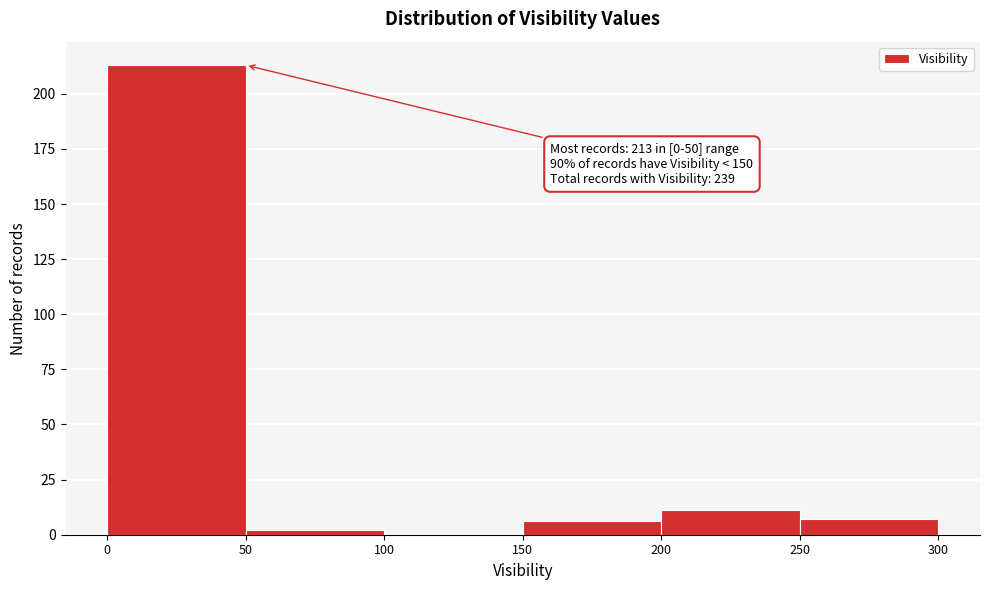

Over which range of the x-axis is the bar tallest?

0 to 50